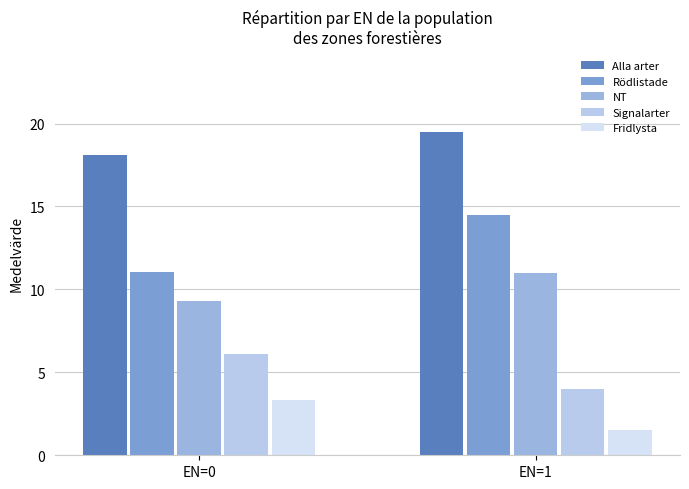

What is the highest value of the Fridlysta series?

3.3